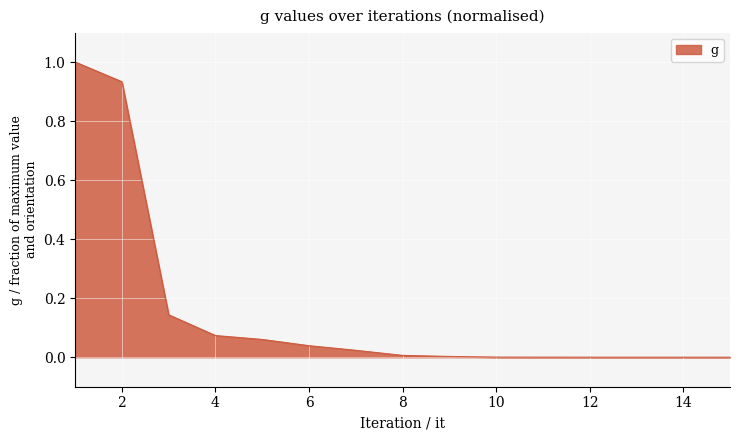

What is the maximum value shown in the chart?

1.0